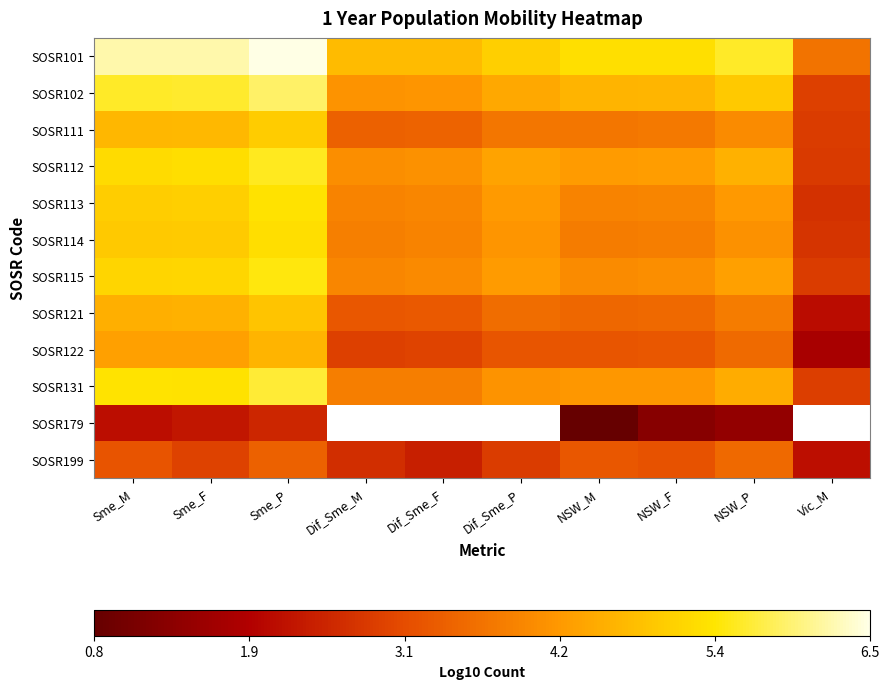

Which category has the lowest value across all series?

NSW_M